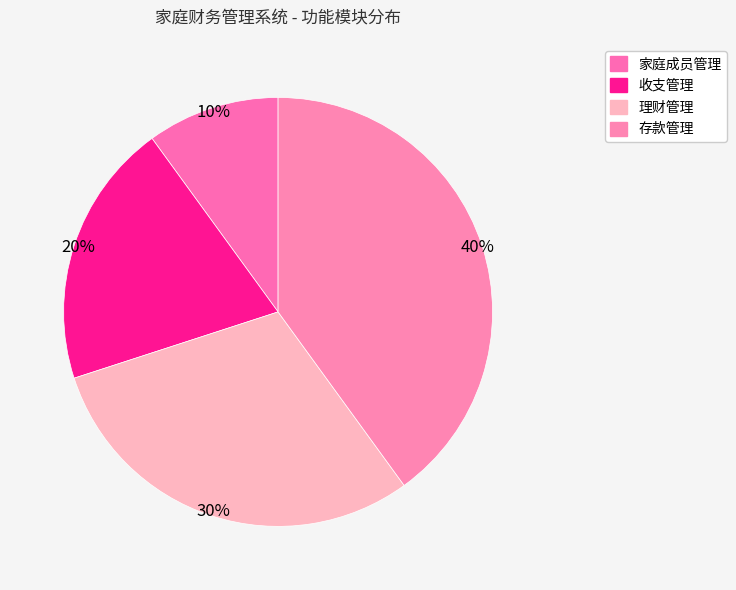

The 家庭成员管理 slice represents 1% of the pie. True or false?

False